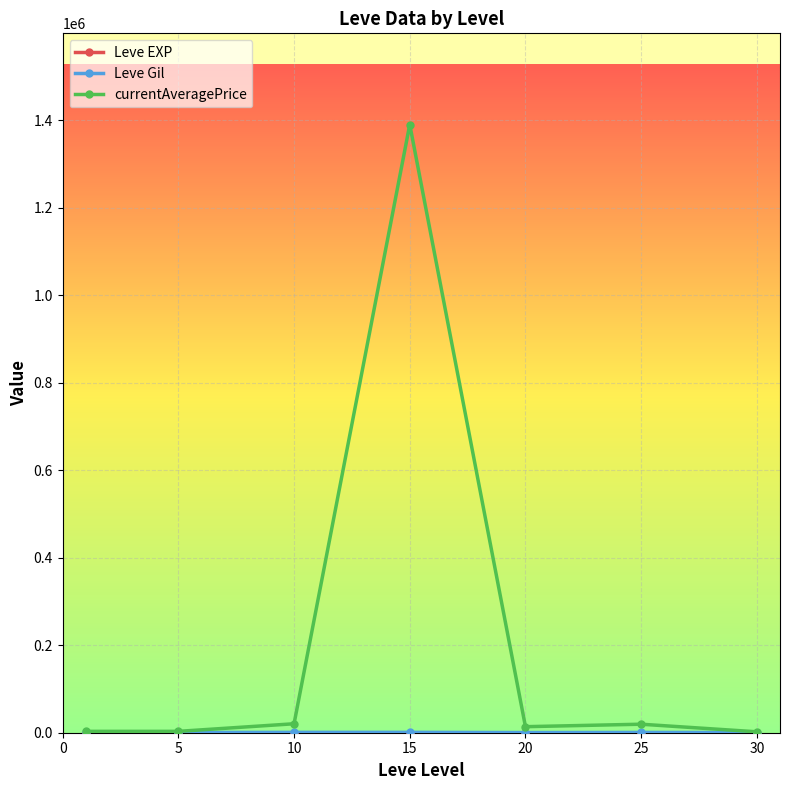

Which series has the largest range (max minus min)?

currentAveragePrice